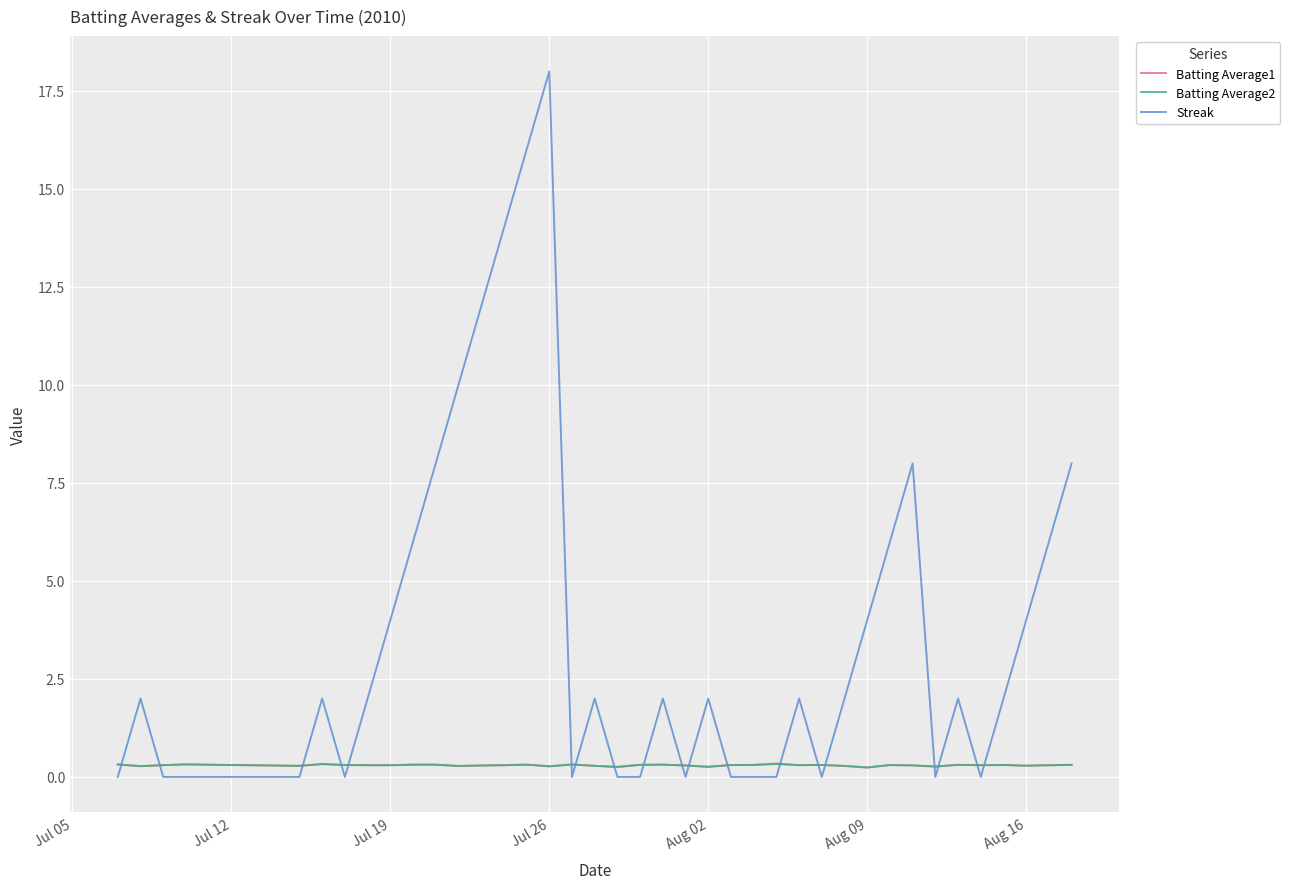

Which series has the largest total across all categories?

Streak